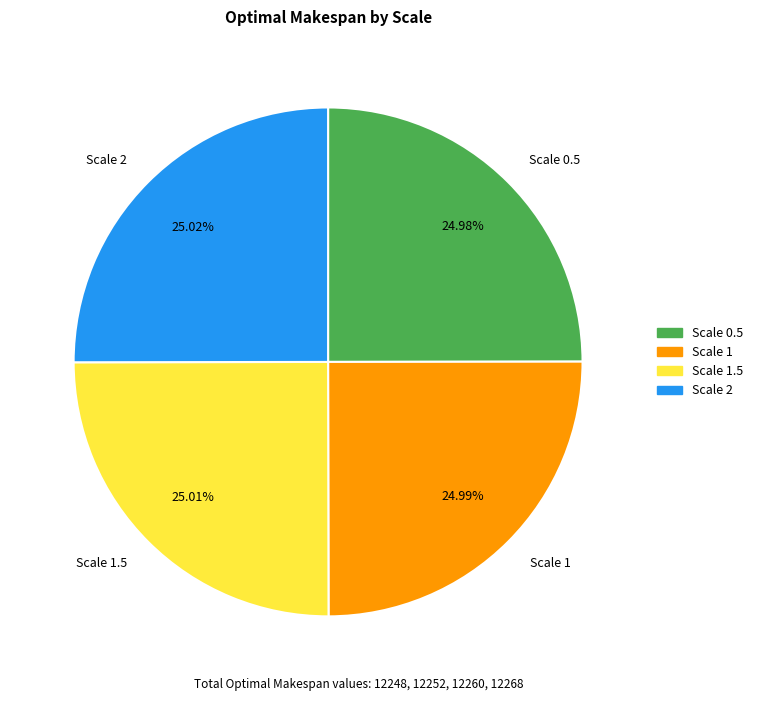

Is there a majority slice in this chart?

No